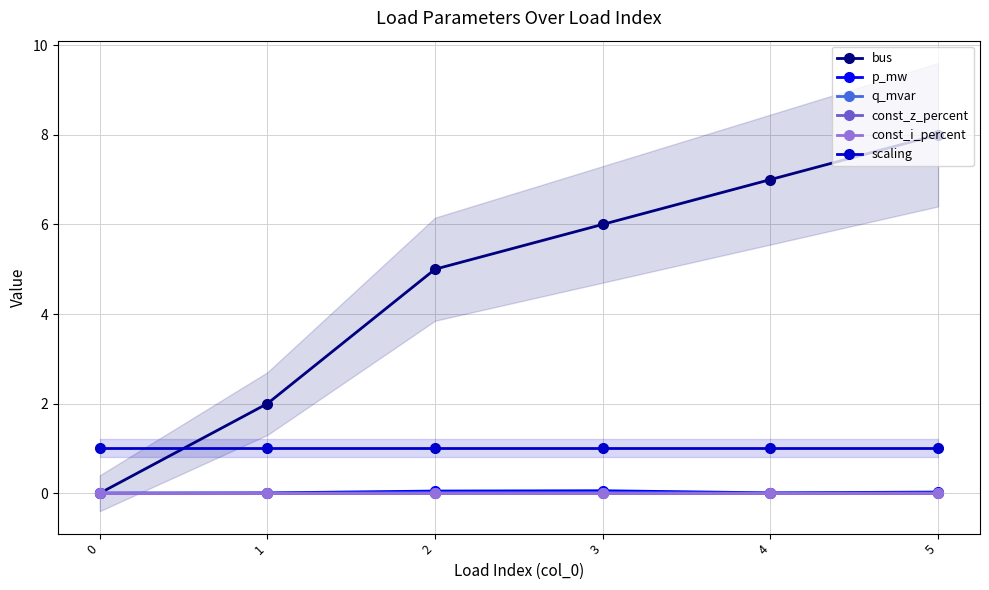

Reading left to right, extract all data points from this chart.

bus: 0=0.0	1=2.0	2=5.0	3=6.0	4=7.0	5=8.0
p_mw: 0=0.0	1=0.0	2=0.0	3=0.1	4=0.0	5=0.0
q_mvar: 0=0.0	1=0.0	2=0.0	3=0.0	4=0.0	5=0.0
const_z_percent: 0=0.0	1=0.0	2=0.0	3=0.0	4=0.0	5=0.0
const_i_percent: 0=0.0	1=0.0	2=0.0	3=0.0	4=0.0	5=0.0
scaling: 0=1.0	1=1.0	2=1.0	3=1.0	4=1.0	5=1.0